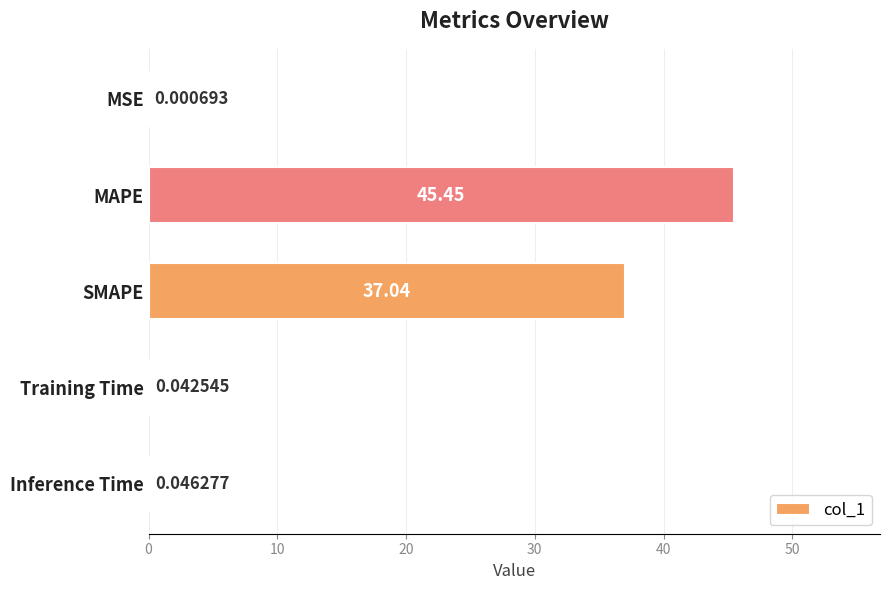

Which has a higher value, MSE or MAPE?

MAPE